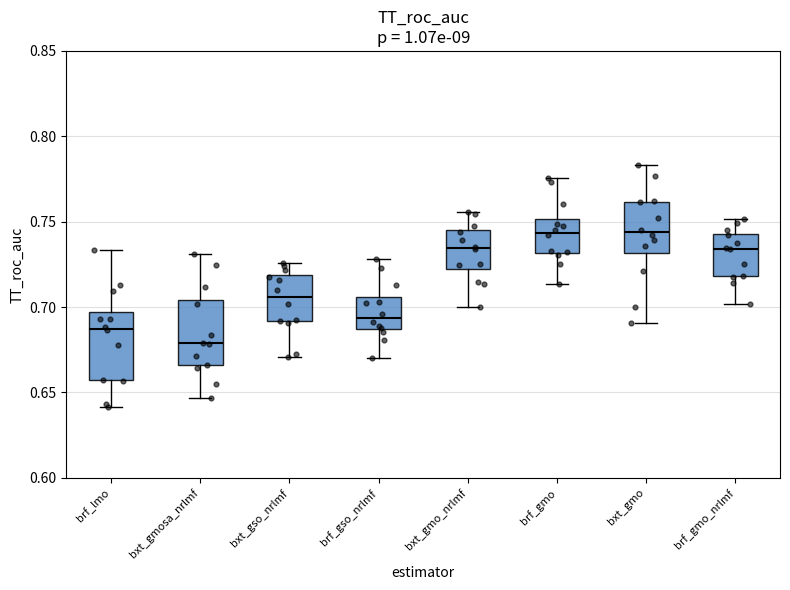

Reading left to right, read every box against the y-axis: the position of its median line, the range the box covers, and the ends of its whiskers. The values are not printed on the chart, so give them approximately, as read against the axis.

brf_lmo: median 0.685, box 0.655 to 0.695, whiskers 0.640 to 0.735
bxt_gmosa_nrlmf: median 0.680, box 0.665 to 0.705, whiskers 0.645 to 0.730
bxt_gso_nrlmf: median 0.705, box 0.690 to 0.720, whiskers 0.670 to 0.725
brf_gso_nrlmf: median 0.695, box 0.685 to 0.705, whiskers 0.670 to 0.730
bxt_gmo_nrlmf: median 0.735, box 0.720 to 0.745, whiskers 0.700 to 0.755
brf_gmo: median 0.745, box 0.730 to 0.750, whiskers 0.715 to 0.775
bxt_gmo: median 0.745, box 0.730 to 0.760, whiskers 0.690 to 0.785
brf_gmo_nrlmf: median 0.735, box 0.720 to 0.745, whiskers 0.700 to 0.750